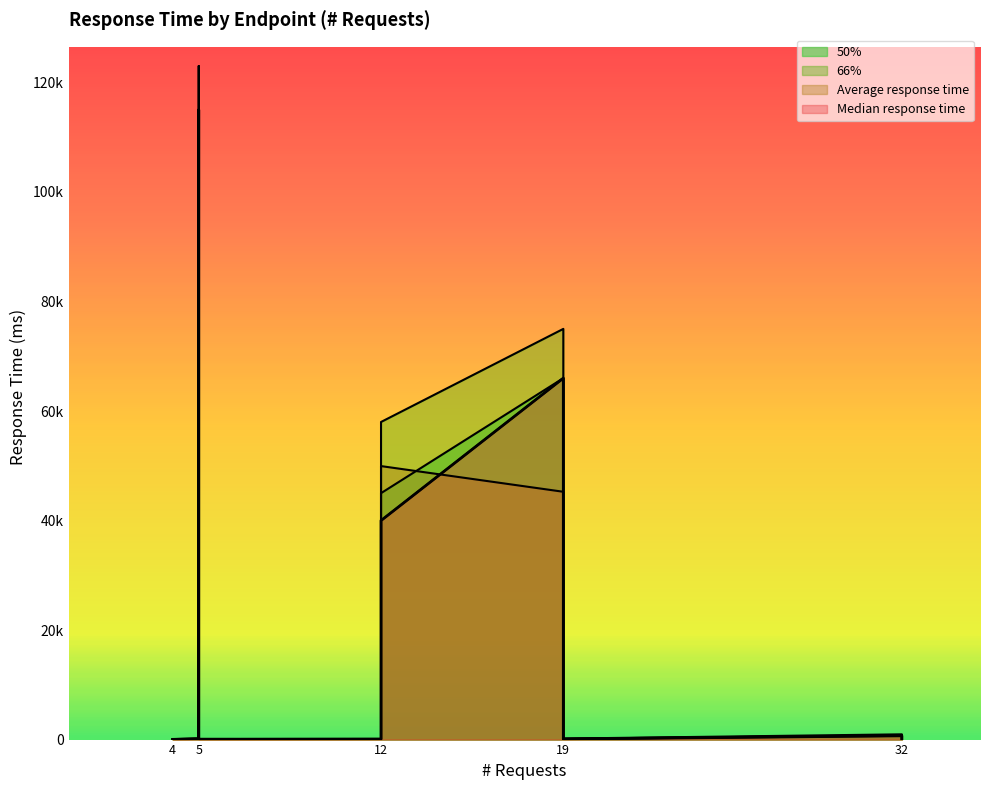

What is the difference between the maximum and second lowest values in the Median response time series?

114945